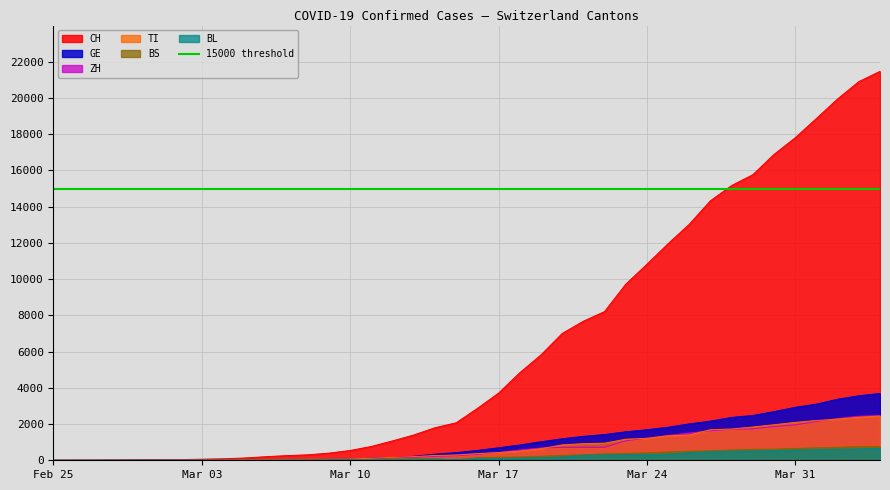

True or false: BS and TI cross at least once.

False